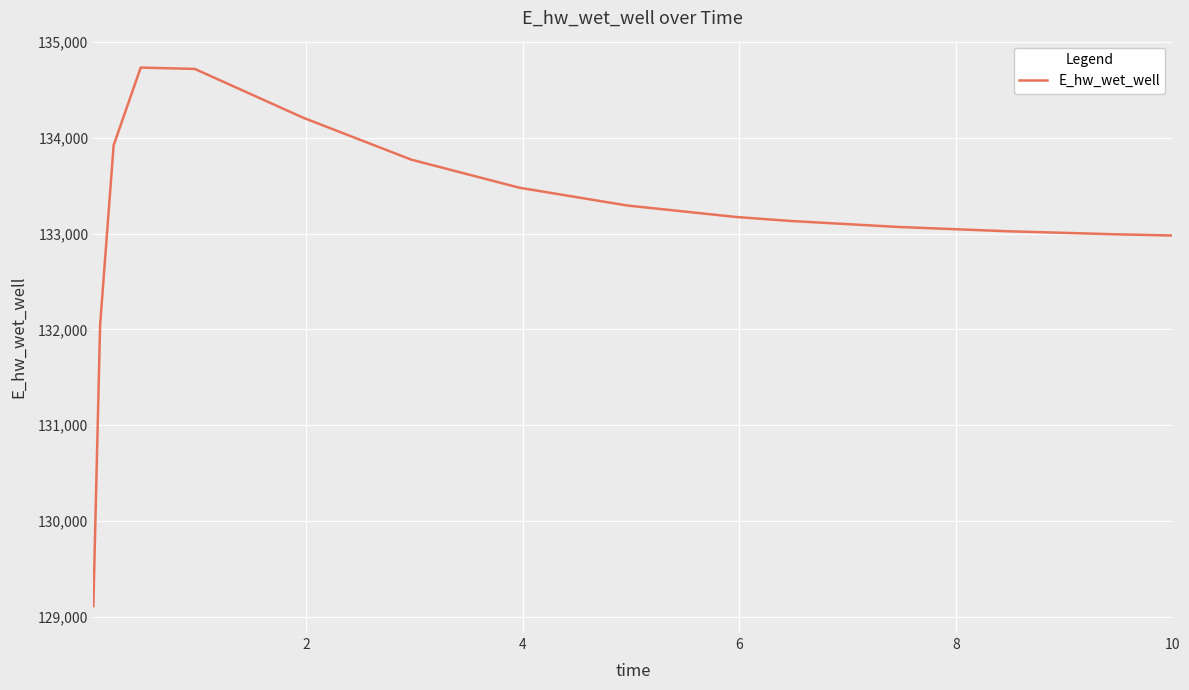

What is the difference between the maximum and minimum values?

5624.8